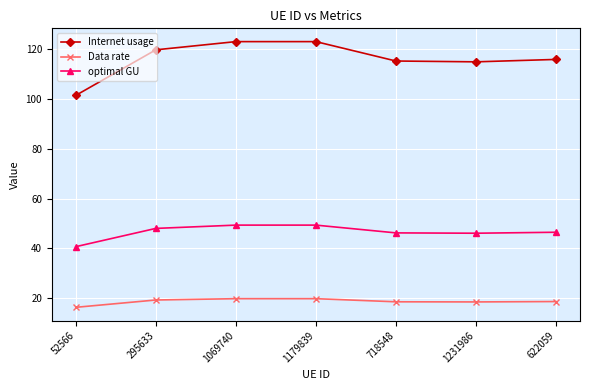

The Data rate series shows 18.5 at 718548. True or false?

True